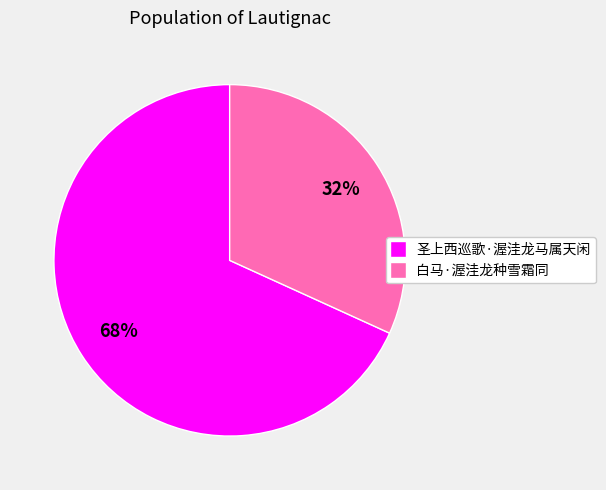

To the nearest percent, what is the difference between the 圣上西巡歌·渥洼龙马属天闲 and 白马·渥洼龙种雪霜同 slice percentages?

36%